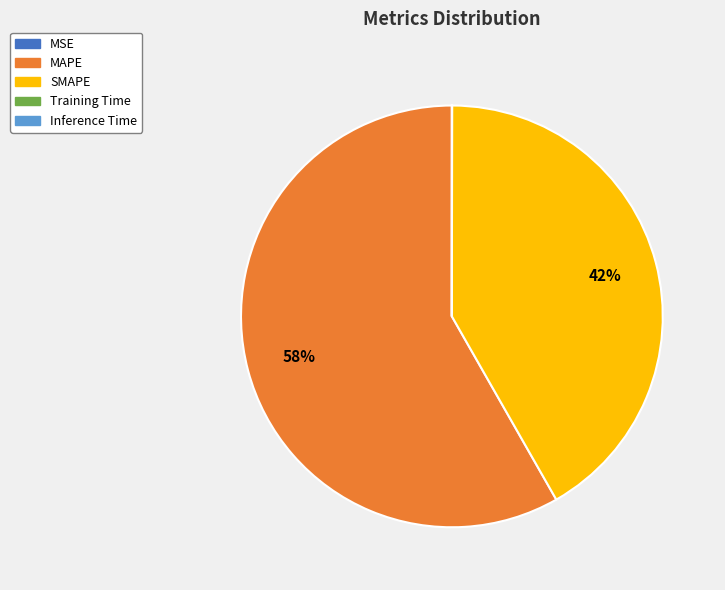

What is the majority slice?

MAPE